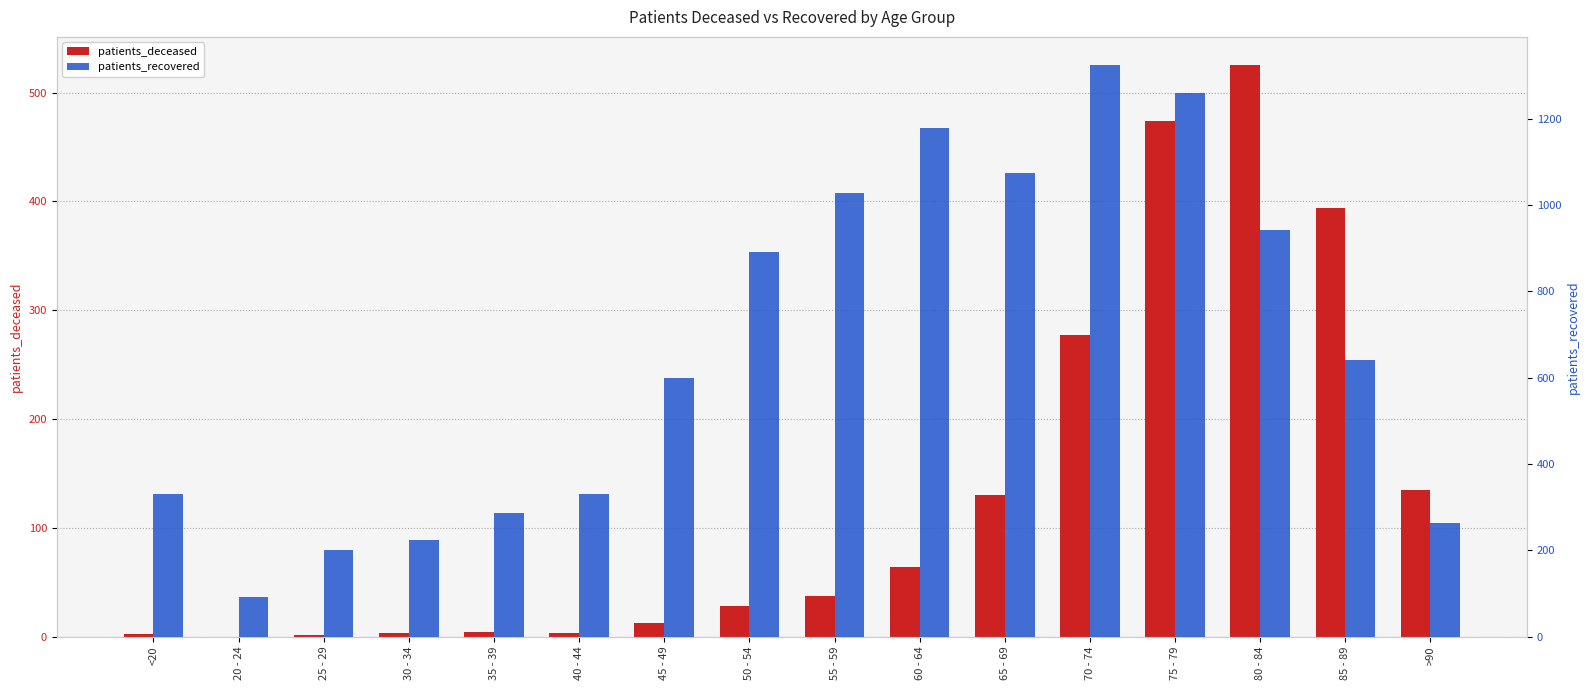

What is the label of the 5th bar from the left?

35 - 39